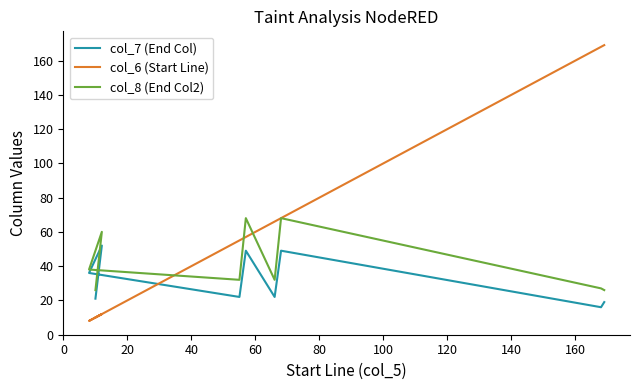

What is the lowest value of the col_8 (End Col2) series?

26